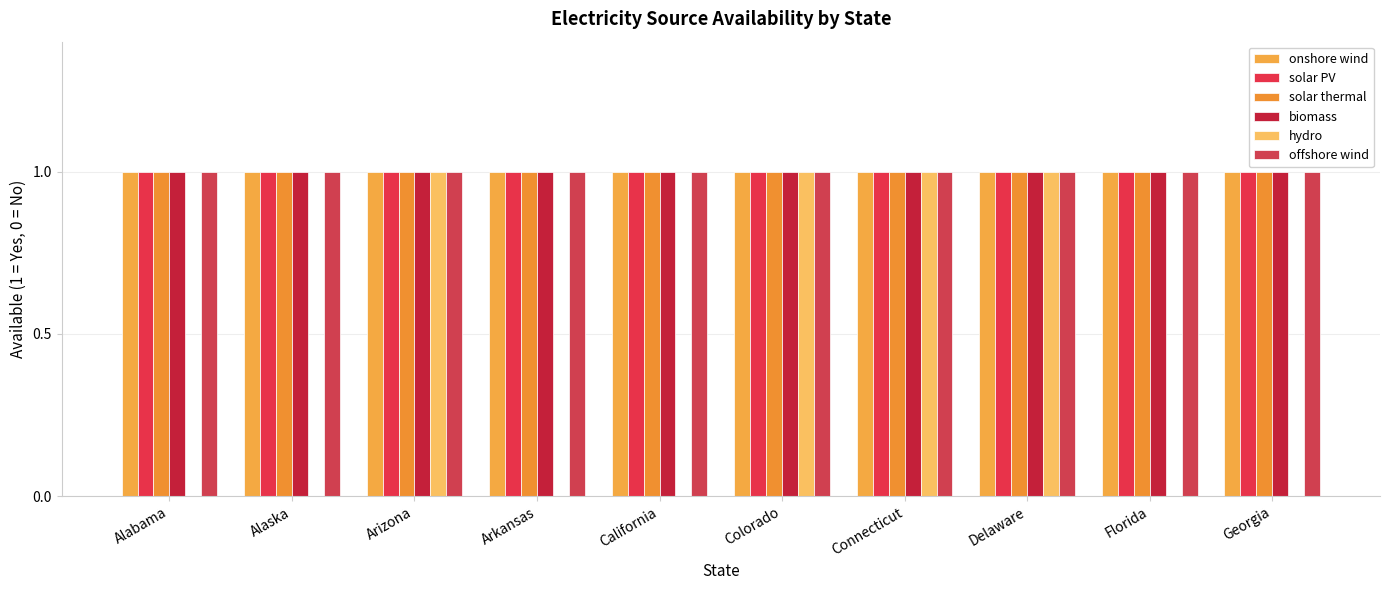

Reading right to left, list all the values displayed in this chart.

onshore wind: Georgia=1	Florida=1	Delaware=1	Connecticut=1	Colorado=1	California=1	Arkansas=1	Arizona=1	Alaska=1	Alabama=1
solar PV: Georgia=1	Florida=1	Delaware=1	Connecticut=1	Colorado=1	California=1	Arkansas=1	Arizona=1	Alaska=1	Alabama=1
solar thermal: Georgia=1	Florida=1	Delaware=1	Connecticut=1	Colorado=1	California=1	Arkansas=1	Arizona=1	Alaska=1	Alabama=1
biomass: Georgia=1	Florida=1	Delaware=1	Connecticut=1	Colorado=1	California=1	Arkansas=1	Arizona=1	Alaska=1	Alabama=1
hydro: Georgia=0	Florida=0	Delaware=1	Connecticut=1	Colorado=1	California=0	Arkansas=0	Arizona=1	Alaska=0	Alabama=0
offshore wind: Georgia=1	Florida=1	Delaware=1	Connecticut=1	Colorado=1	California=1	Arkansas=1	Arizona=1	Alaska=1	Alabama=1